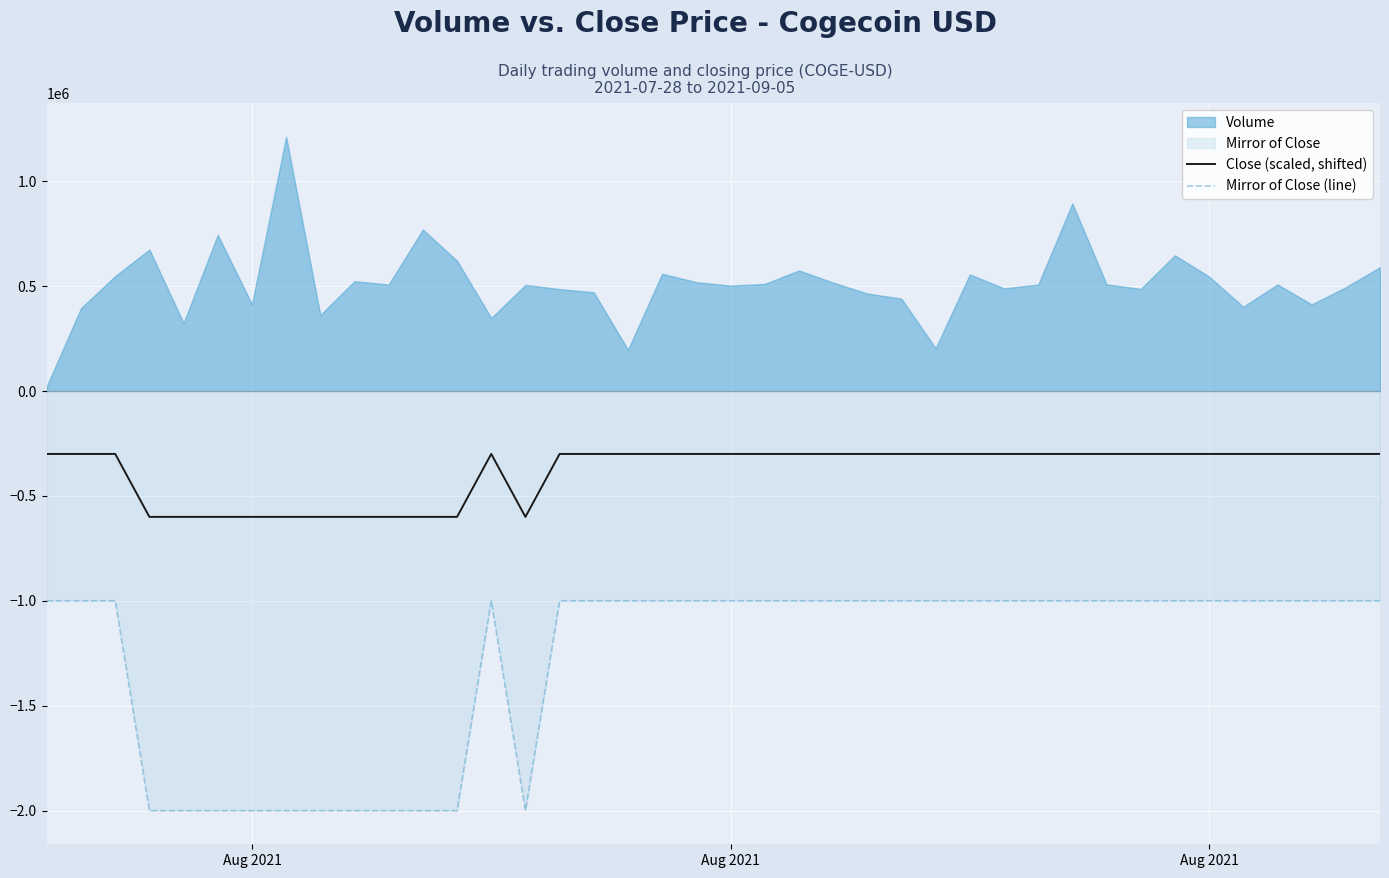

What is the sum of all Close (scaled, shifted) values?

-15300000.0